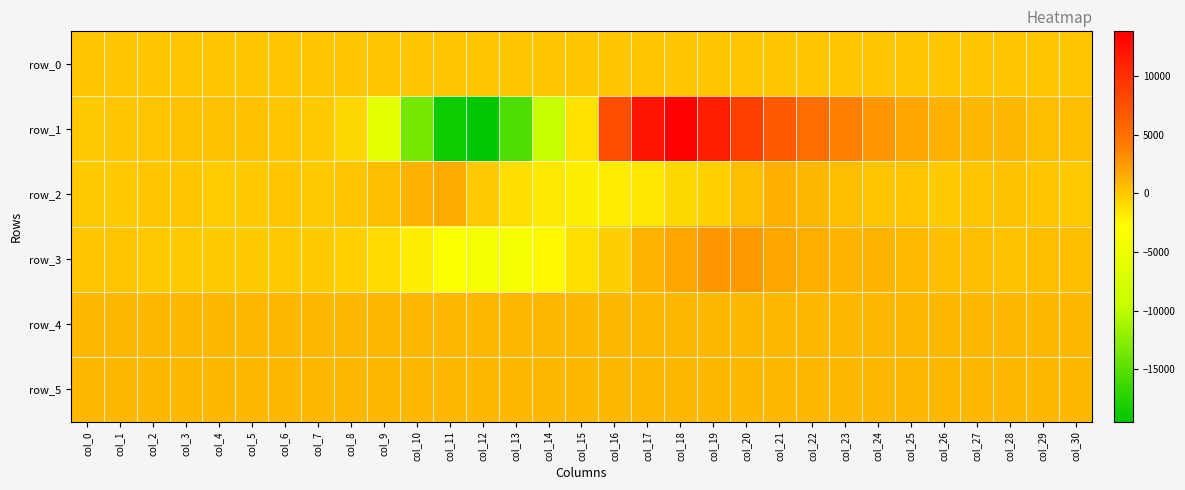

Is the value of row_3 at col_7 greater than the value of row_1 at col_16?

No